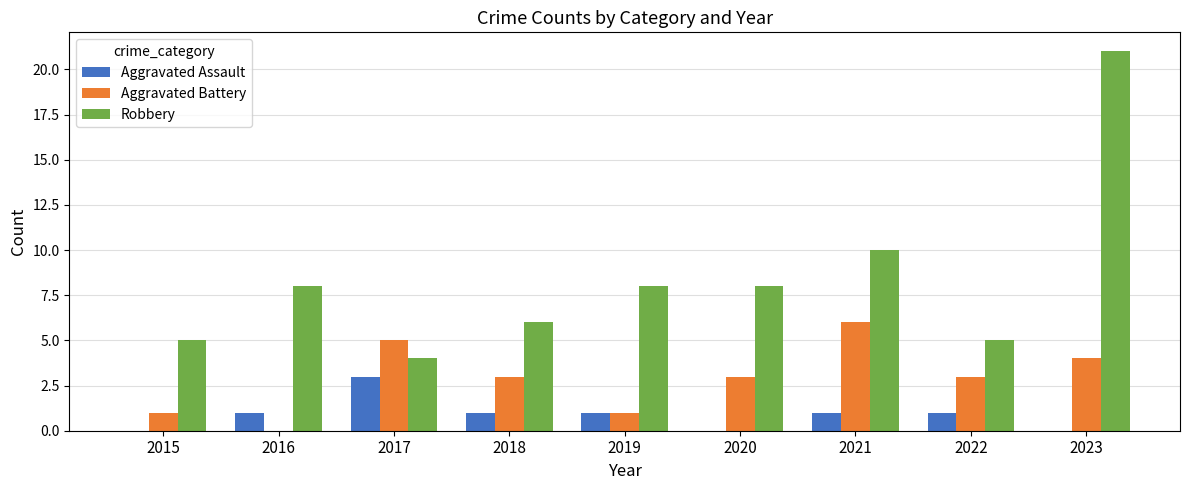

What is the sum of all Aggravated Assault values?

8